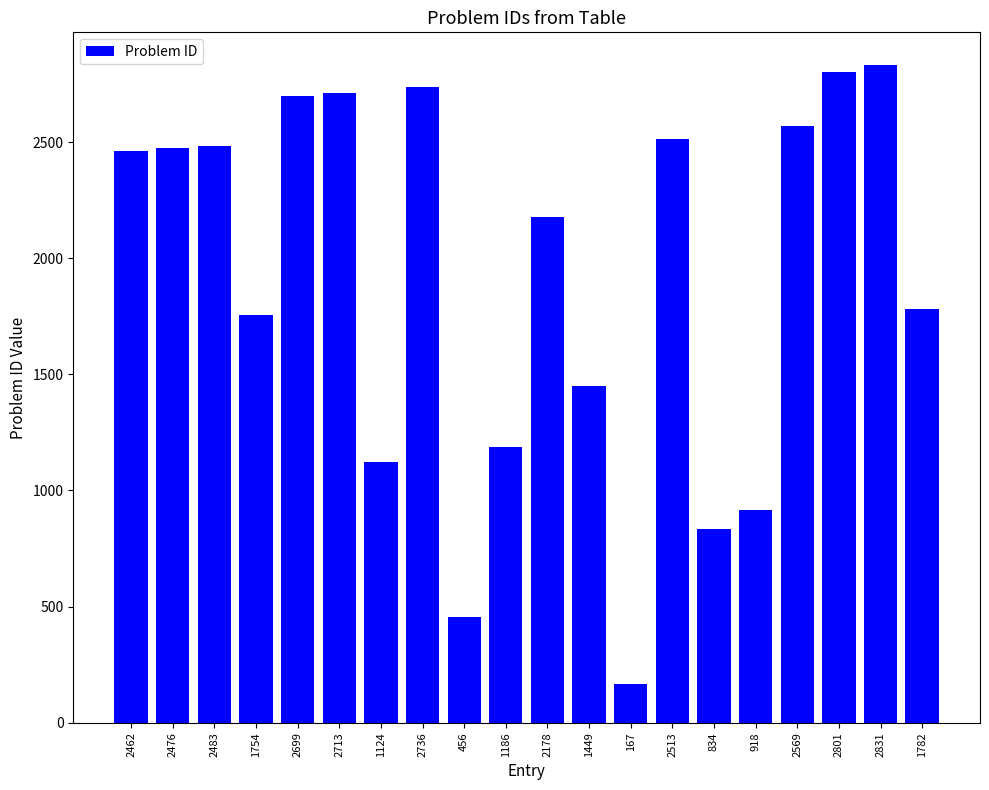

At which label is the value closest to 1499?

1449